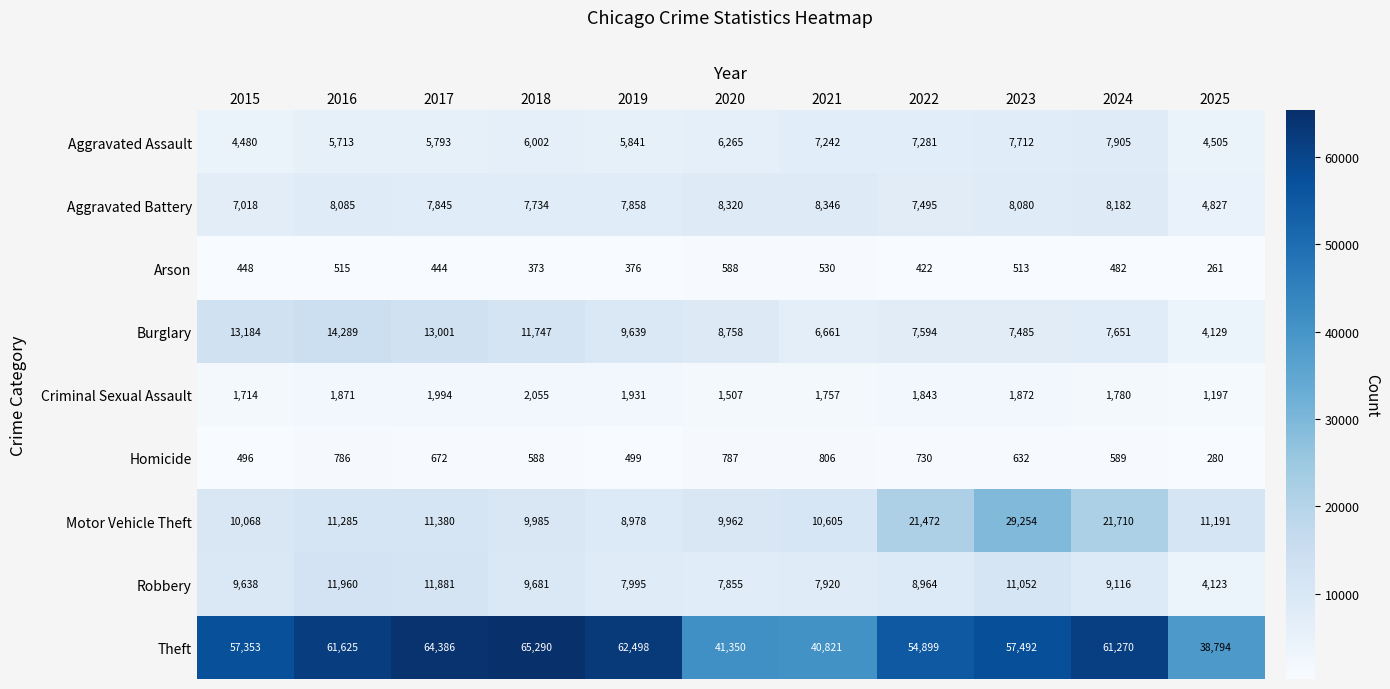

What is the sum of the Aggravated Assault values at 2022 and 2015?

11761